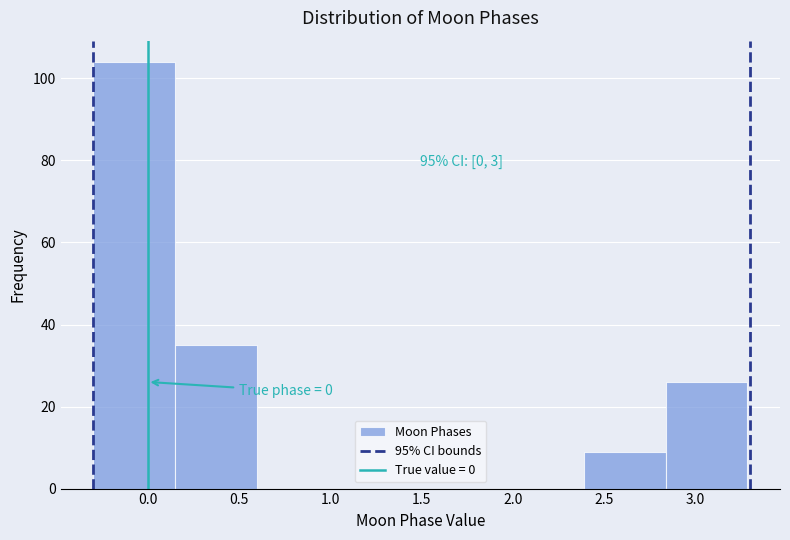

Over which range of the x-axis is the bar tallest?

-0.30 to 0.15